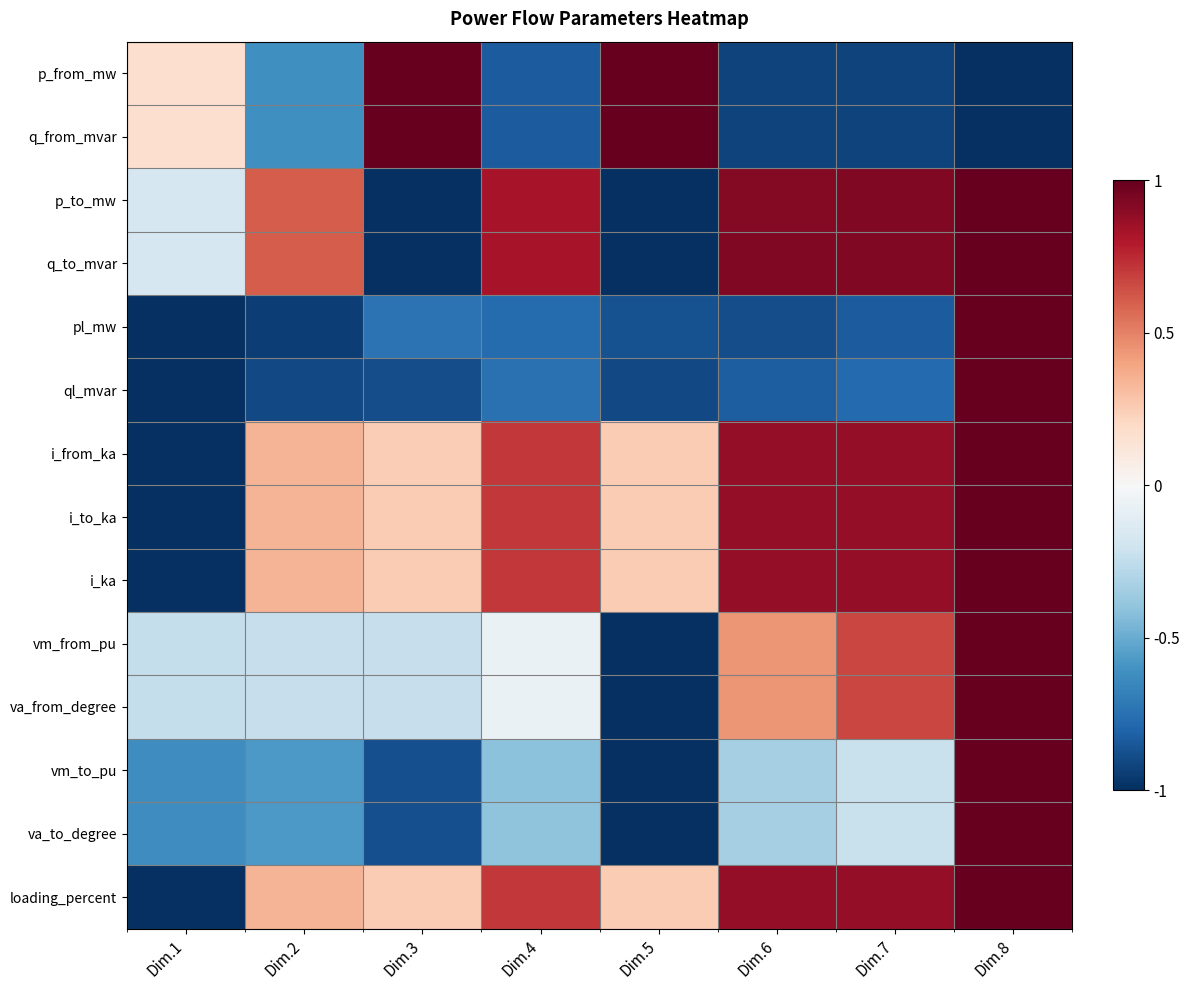

Reading left to right, list all the values displayed in this chart.

p_from_mw: Dim.1=0.2	Dim.2=-0.6	Dim.3=1.0	Dim.4=-0.8	Dim.5=1.0	Dim.6=-0.9	Dim.7=-0.9	Dim.8=-1.0
q_from_mvar: Dim.1=0.2	Dim.2=-0.6	Dim.3=1.0	Dim.4=-0.8	Dim.5=1.0	Dim.6=-0.9	Dim.7=-0.9	Dim.8=-1.0
p_to_mw: Dim.1=-0.2	Dim.2=0.6	Dim.3=-1.0	Dim.4=0.8	Dim.5=-1.0	Dim.6=0.9	Dim.7=0.9	Dim.8=1.0
q_to_mvar: Dim.1=-0.2	Dim.2=0.6	Dim.3=-1.0	Dim.4=0.8	Dim.5=-1.0	Dim.6=0.9	Dim.7=0.9	Dim.8=1.0
pl_mw: Dim.1=-1.0	Dim.2=-0.9	Dim.3=-0.7	Dim.4=-0.8	Dim.5=-0.9	Dim.6=-0.9	Dim.7=-0.8	Dim.8=1.0
ql_mvar: Dim.1=-1.0	Dim.2=-0.9	Dim.3=-0.9	Dim.4=-0.7	Dim.5=-0.9	Dim.6=-0.8	Dim.7=-0.8	Dim.8=1.0
i_from_ka: Dim.1=-1.0	Dim.2=0.3	Dim.3=0.2	Dim.4=0.7	Dim.5=0.3	Dim.6=0.9	Dim.7=0.9	Dim.8=1.0
i_to_ka: Dim.1=-1.0	Dim.2=0.3	Dim.3=0.3	Dim.4=0.7	Dim.5=0.3	Dim.6=0.9	Dim.7=0.9	Dim.8=1.0
i_ka: Dim.1=-1.0	Dim.2=0.3	Dim.3=0.3	Dim.4=0.7	Dim.5=0.3	Dim.6=0.9	Dim.7=0.9	Dim.8=1.0
vm_from_pu: Dim.1=-0.2	Dim.2=-0.2	Dim.3=-0.2	Dim.4=-0.1	Dim.5=-1.0	Dim.6=0.4	Dim.7=0.7	Dim.8=1.0
va_from_degree: Dim.1=-0.2	Dim.2=-0.2	Dim.3=-0.2	Dim.4=-0.1	Dim.5=-1.0	Dim.6=0.4	Dim.7=0.7	Dim.8=1.0
vm_to_pu: Dim.1=-0.6	Dim.2=-0.6	Dim.3=-0.9	Dim.4=-0.4	Dim.5=-1.0	Dim.6=-0.3	Dim.7=-0.2	Dim.8=1.0
va_to_degree: Dim.1=-0.6	Dim.2=-0.6	Dim.3=-0.9	Dim.4=-0.4	Dim.5=-1.0	Dim.6=-0.3	Dim.7=-0.2	Dim.8=1.0
loading_percent: Dim.1=-1.0	Dim.2=0.3	Dim.3=0.3	Dim.4=0.7	Dim.5=0.3	Dim.6=0.9	Dim.7=0.9	Dim.8=1.0